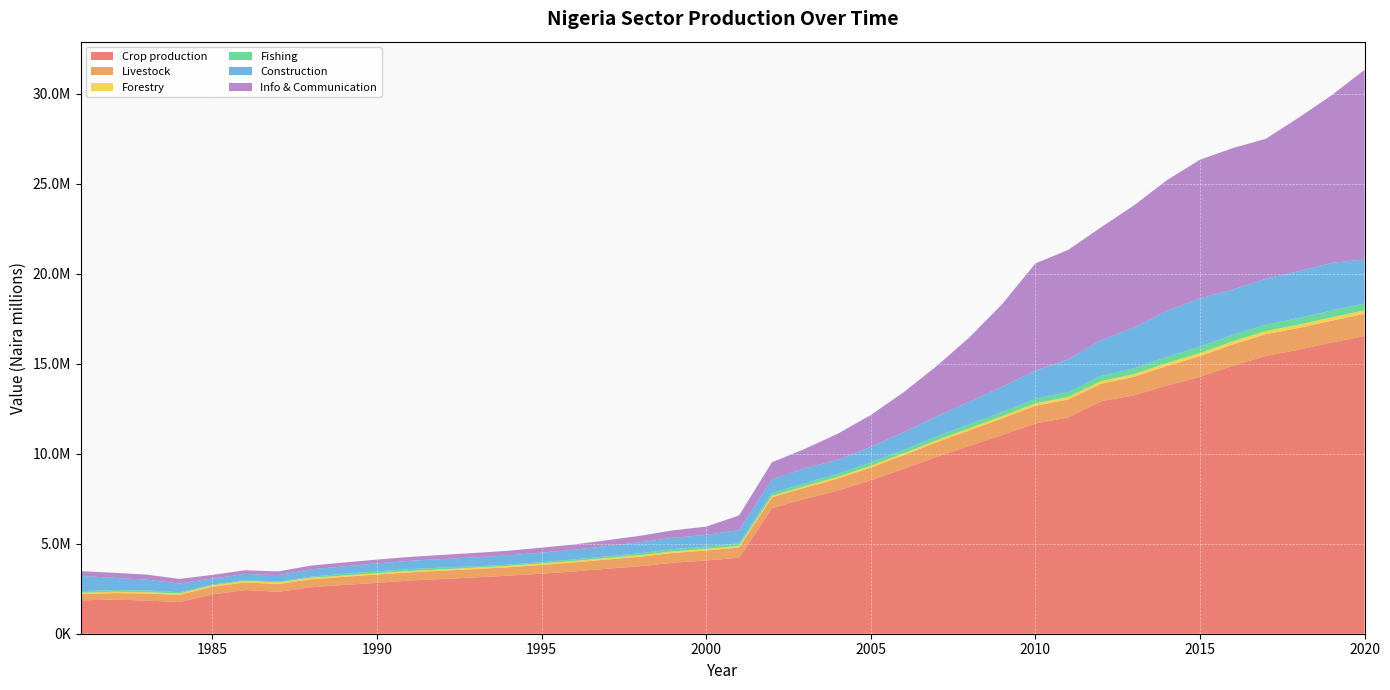

Reading left to right, what are all the values shown in this chart?

Crop production: 1981=1854764.4	1982=1897078.9	1983=1842704.3	1984=1759115.1	1985=2180907.7	1986=2427100.7	1987=2329995.8	1988=2581595.0	1989=2710674.8	1990=2828589.6	1991=2955875.9	1992=3044552.2	1993=3132843.7	1994=3226829.5	1995=3336541.4	1996=3462996.0	1997=3611905.3	1998=3752769.6	1999=3949415.2	2000=4067897.6	2001=4222477.4	2002=6977878.8	2003=7493024.2	2004=7956655.1	2005=8524146.9	2006=9162650.3	2007=9826769.1	2008=10437994.1	2009=11046155.6	2010=11683896.4	2011=12017192.0	2012=12919542.1	2013=13247801.8	2014=13793450.0	2015=14274936.7	2016=14894447.8	2017=15437049.7	2018=15786437.7	2019=16181993.0	2020=16544520.6
Livestock: 1981=341411.5	1982=361115.7	1983=393131.0	1984=399685.4	1985=428102.8	1986=421628.0	1987=433433.5	1988=444269.9	1989=453155.6	1990=462219.0	1991=454823.2	1992=458916.8	1993=461670.6	1994=466287.6	1995=485872.1	1996=499962.5	1997=512461.1	1998=526297.8	1999=541034.0	2000=553478.2	2001=570082.9	2002=597498.4	2003=622559.3	2004=663025.9	2005=707871.0	2006=756734.2	2007=809164.9	2008=864188.2	2009=920199.2	2010=979564.1	2011=999404.0	2012=972762.8	2013=1030937.3	2014=1086847.0	2015=1151323.4	2016=1185118.4	2017=1204205.2	2018=1208128.0	2019=1210055.4	2020=1233114.8
Forestry: 1981=77898.0	1982=73910.2	1983=75282.8	1984=76694.1	1985=78082.4	1986=86594.9	1987=87594.3	1988=88907.9	1989=67307.3	1990=72613.6	1991=74791.9	1992=76512.1	1993=78042.4	1994=80071.5	1995=81832.9	1996=82241.9	1997=82982.2	1998=83977.9	1999=85070.1	2000=86346.1	2001=88072.9	2002=88690.2	2003=90021.5	2004=95873.0	2005=101546.8	2006=107658.1	2007=114249.3	2008=121218.6	2009=128313.1	2010=135720.9	2011=142459.4	2012=146094.1	2013=154314.2	2014=161338.2	2015=167258.4	2016=171642.6	2017=177327.0	2018=182747.9	2019=187474.9	2020=190508.0
Fishing: 1981=90299.2	1982=93856.1	1983=97963.8	1984=68010.7	1985=43969.5	1986=51511.8	1987=40648.7	1988=59794.7	1989=94809.4	1990=101294.1	1991=105346.4	1992=94811.8	1993=71109.1	1994=66486.9	1995=73135.6	1996=88347.9	1997=98331.1	1998=112196.0	1999=128124.4	2000=133249.2	2001=143908.9	2002=153017.1	2003=159227.1	2004=173019.4	2005=183426.9	2006=195432.5	2007=208285.8	2008=221970.1	2009=235657.6	2010=249711.5	2011=270323.3	2012=291306.7	2013=317469.9	2014=338754.1	2015=358701.6	2016=356128.4	2017=360913.4	2018=366834.1	2019=379060.5	2020=380032.5
Construction: 1981=851561.6	1982=679200.4	1983=598782.3	1984=488143.3	1985=336270.8	1986=335758.6	1987=367003.8	1988=404395.7	1989=421214.4	1990=442274.2	1991=459966.2	1992=477904.1	1993=501799.0	1994=516853.1	1995=530808.4	1996=537177.9	1997=571557.9	1998=605850.9	1999=628872.5	2000=654027.5	2001=732511.6	2002=764328.5	2003=831207.1	2004=774859.9	2005=868587.0	2006=981454.9	2007=1109313.1	2008=1254300.3	2009=1404496.0	2010=1570973.5	2011=1817829.8	2012=1989464.3	2013=2272376.7	2014=2568464.8	2015=2680216.0	2016=2520852.2	2017=2545991.3	2018=2605287.8	2019=2652540.2	2020=2448716.2
Info & Communication: 1981=263409.5	1982=281235.4	1983=278786.5	1984=253756.7	1985=202383.0	1986=202891.6	1987=204924.6	1988=206974.8	1989=210156.9	1990=214360.5	1991=217683.2	1992=229286.4	1993=245077.1	1994=255672.1	1995=271825.0	1996=291524.9	1997=320193.4	1998=363181.4	1999=414810.8	2000=455906.8	2001=814982.9	2002=946490.7	2003=1075802.3	2004=1450393.5	2005=1765773.7	2006=2213220.5	2007=2800414.2	2008=3575143.0	2009=4596652.8	2010=5955059.7	2011=6083046.7	2012=6268513.4	2013=6783070.4	2014=7257062.0	2015=7708113.8	2016=7858698.3	2017=7776897.0	2018=8527659.3	2019=9309924.8	2020=10537144.8